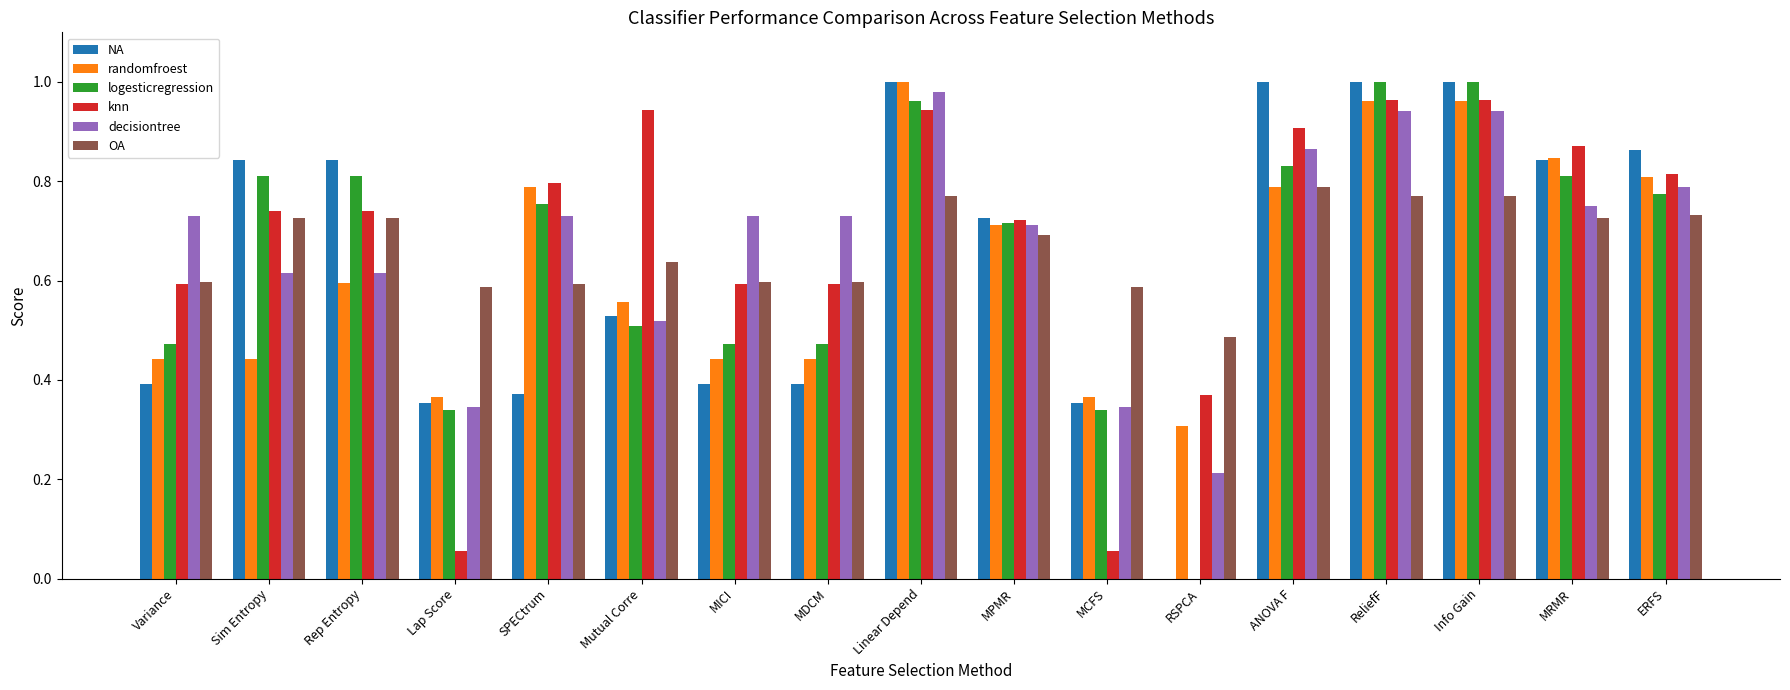

Is the value of decisiontree at ERFS greater than the value of OA at MDCM?

Yes